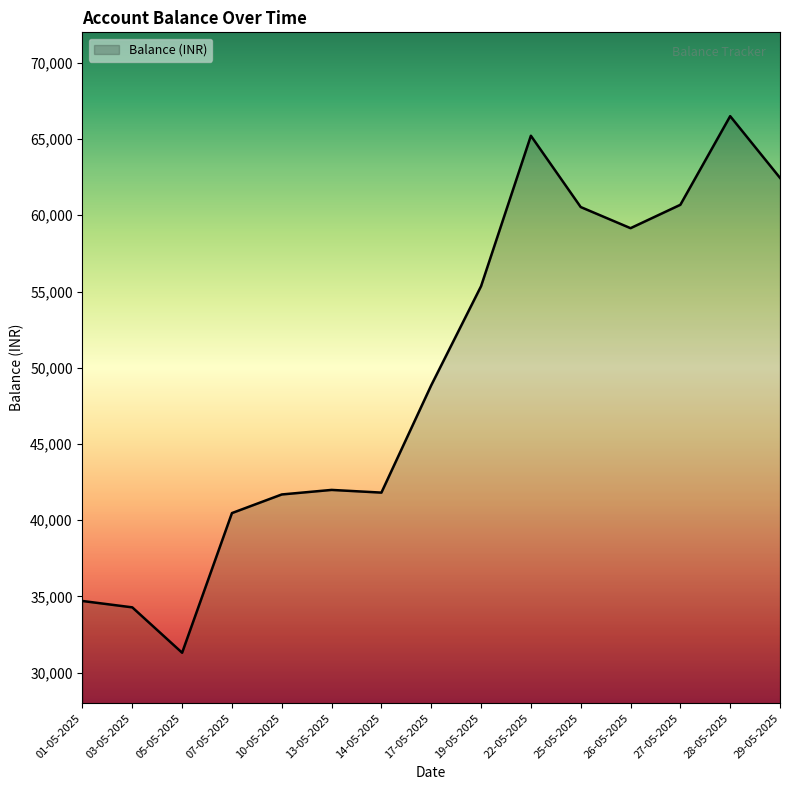

The value at 14-05-2025 is 41810.8. True or false?

True